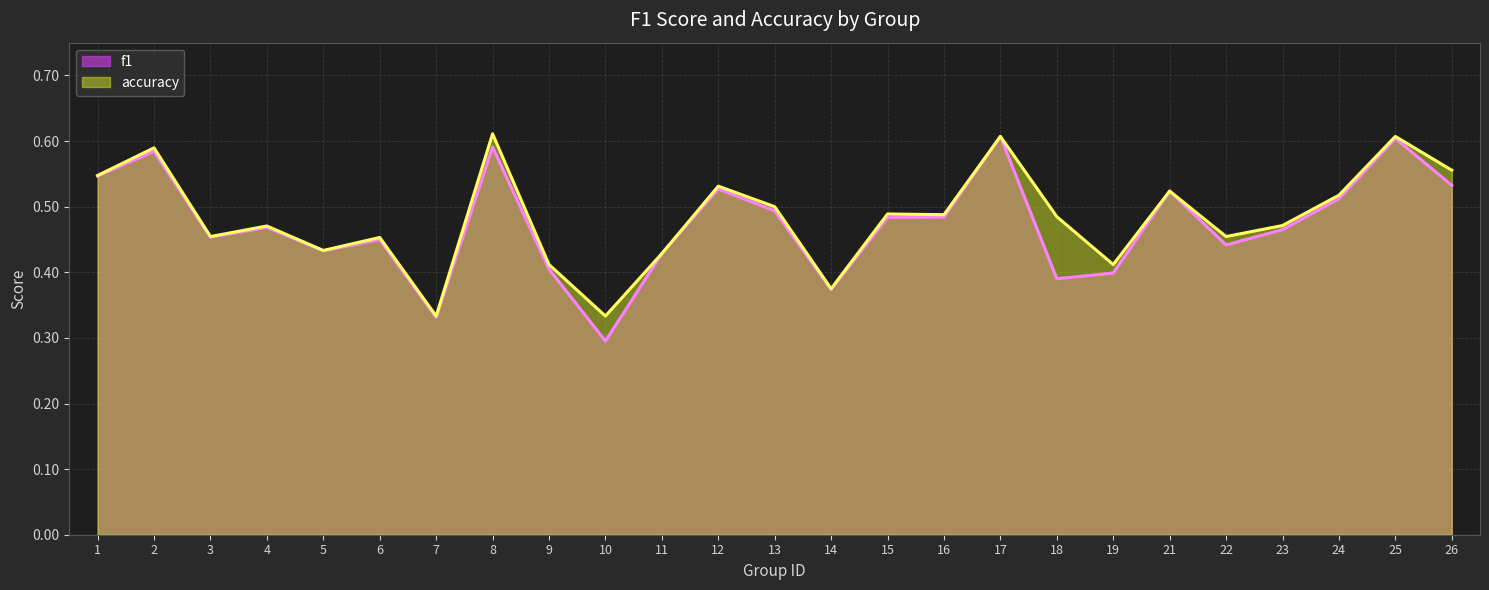

What is the total value across all series at 8?

1.2